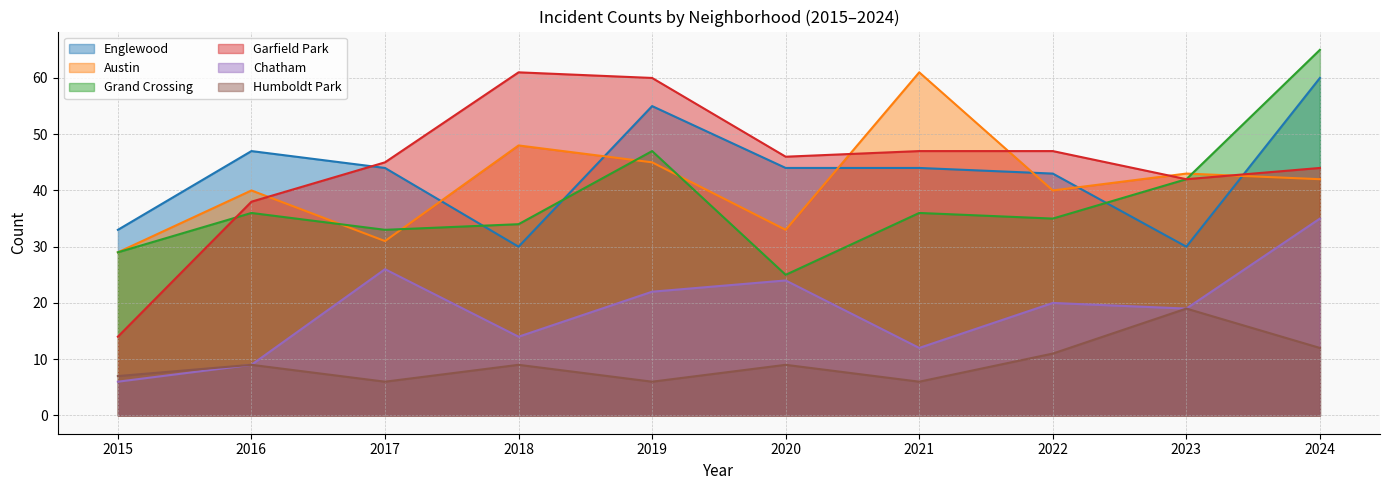

What is the value of the Garfield Park point at the 4th from the left?

61